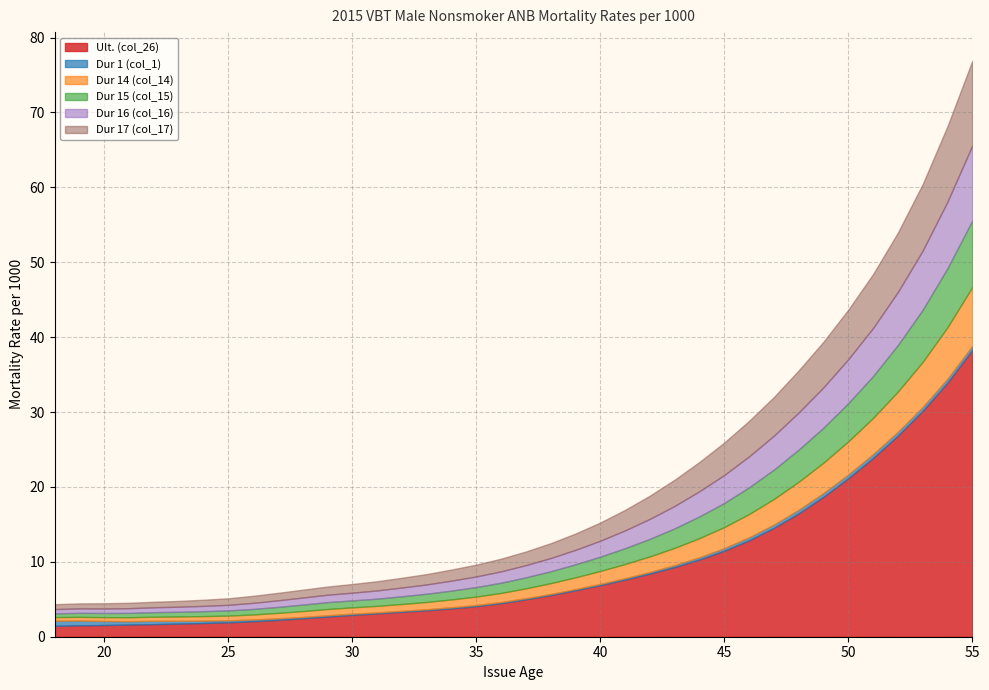

Which category has the highest value in the Ult. (col_26) series?

55